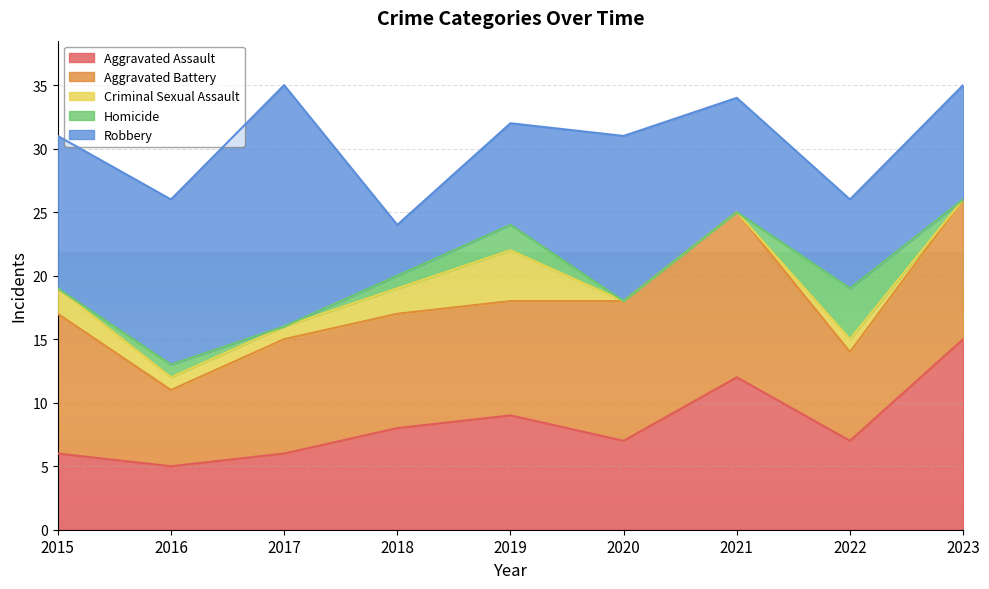

True or false: Criminal Sexual Assault has a value of 3 at 2015.

False